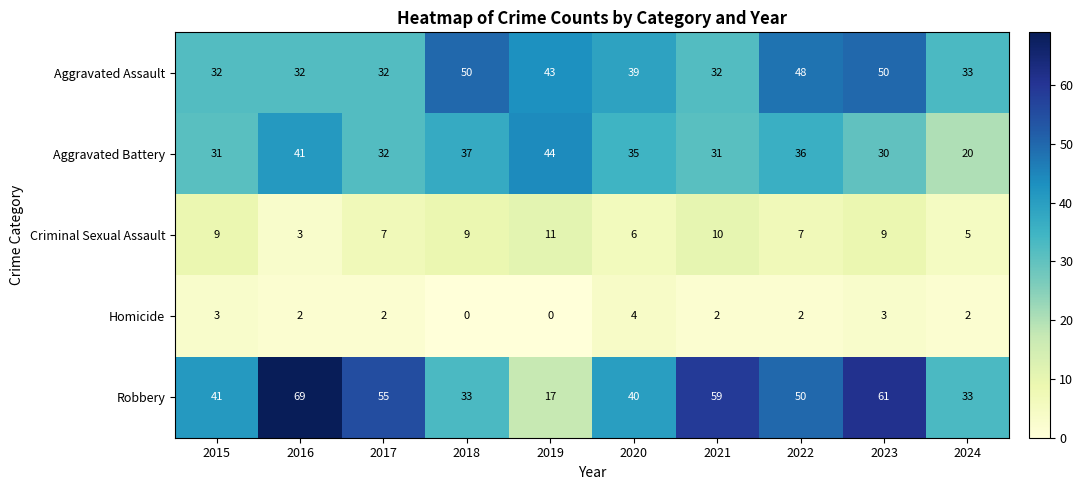

What is the sum of the Criminal Sexual Assault values at 2015 and 2017?

16